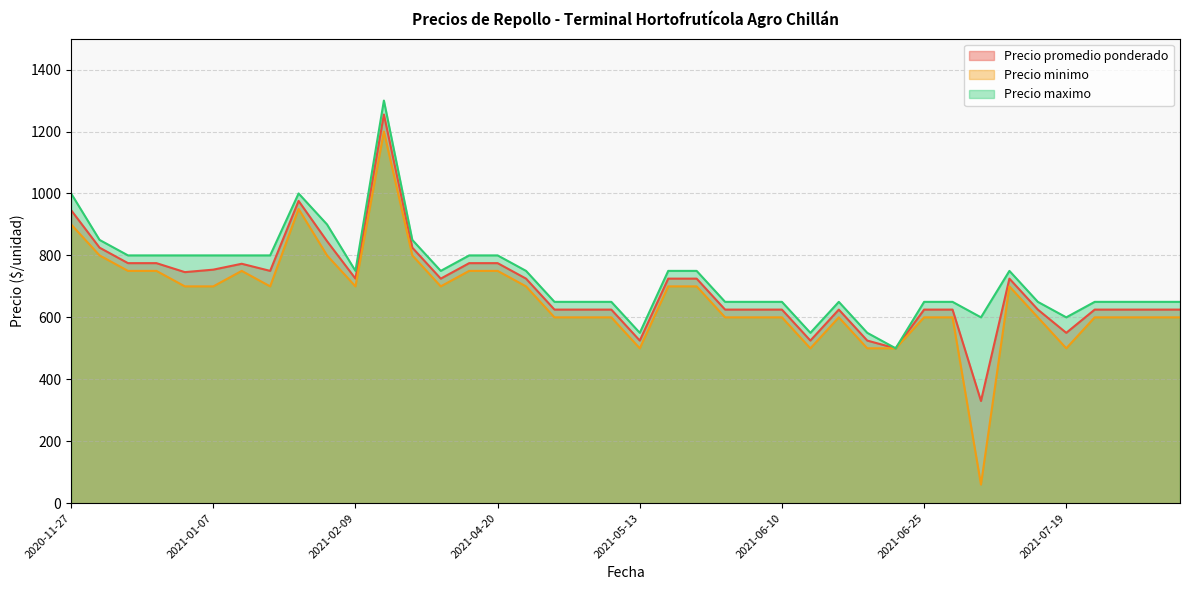

What is the minimum value shown in the chart?

60